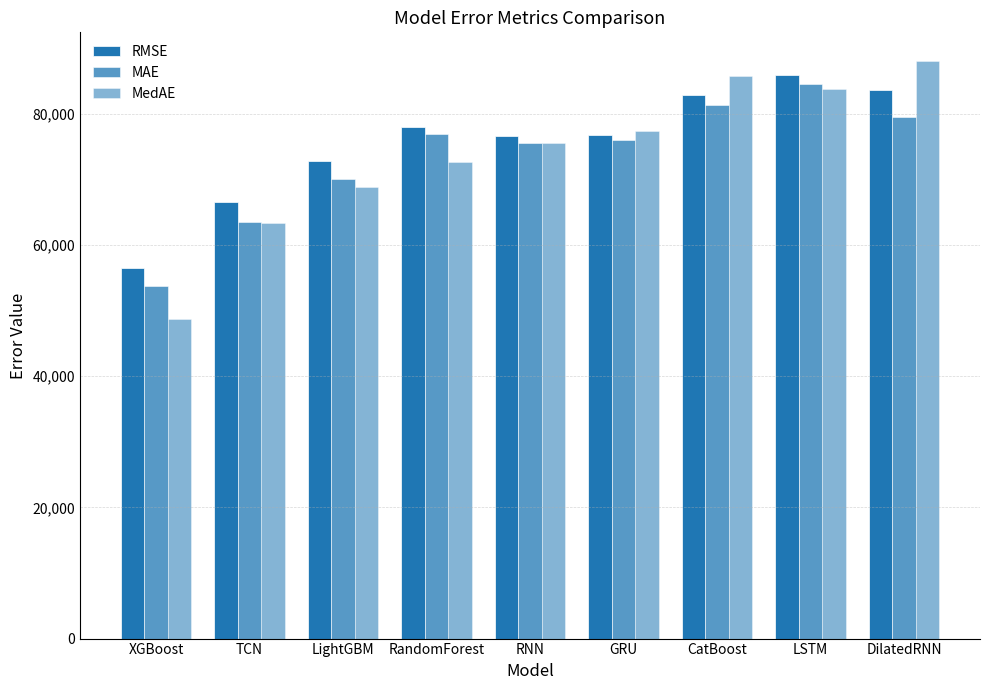

How many groups of bars are there?

9